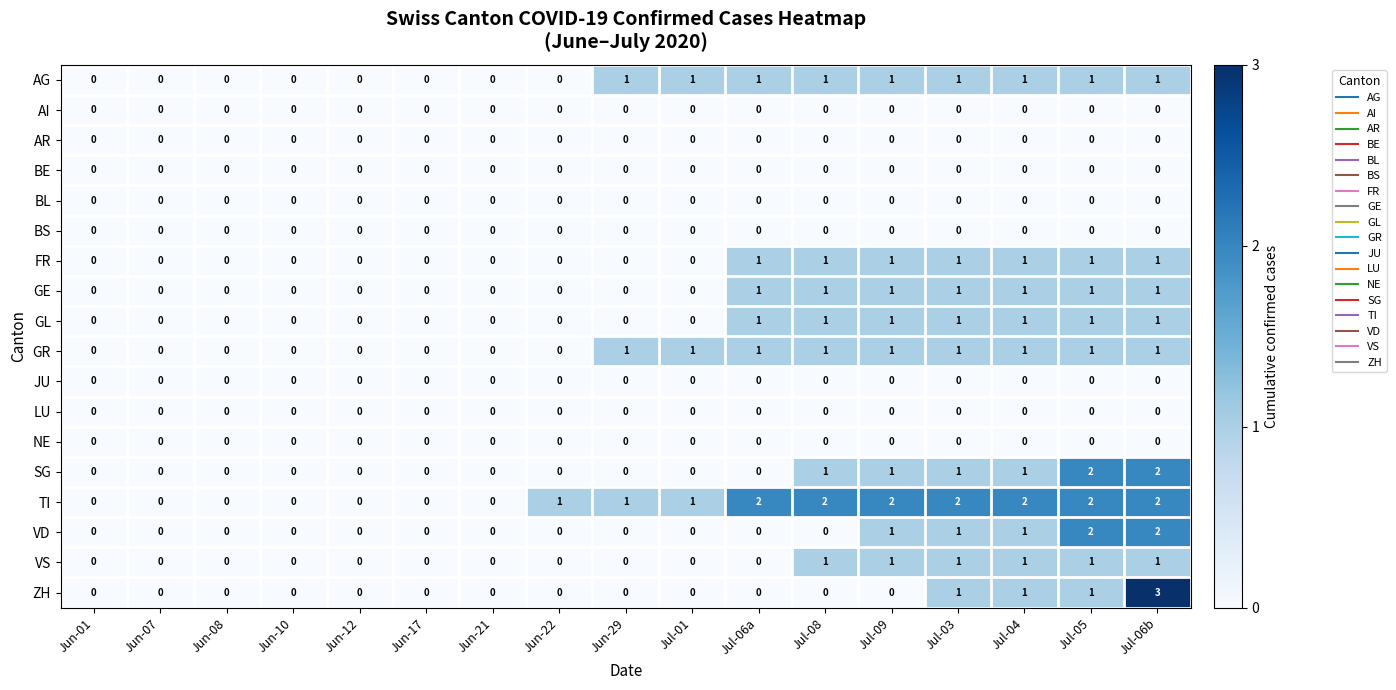

At which category is the sum across all series the highest?

Jul-06b